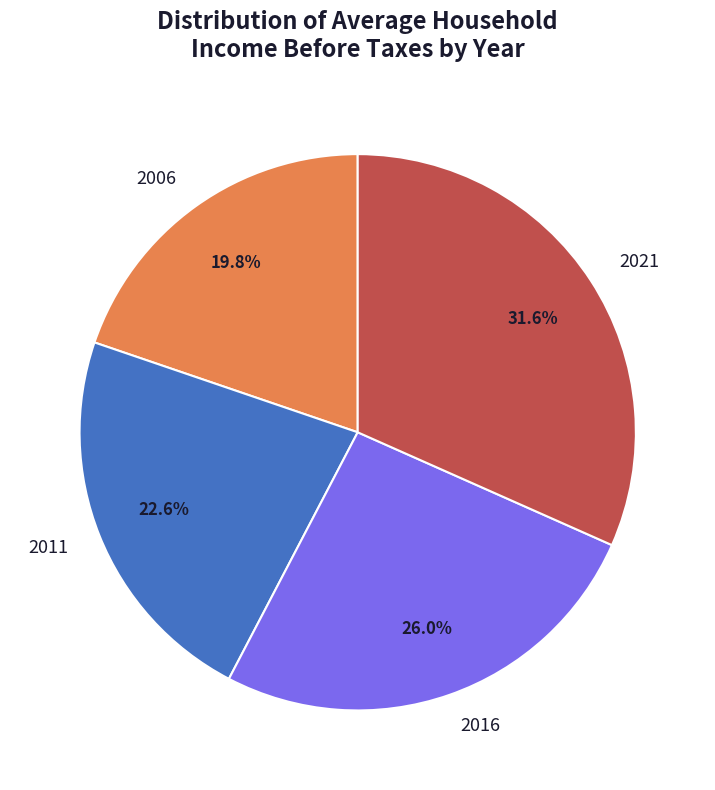

Do 2006 and 2021 together represent more than half of the pie?

Yes